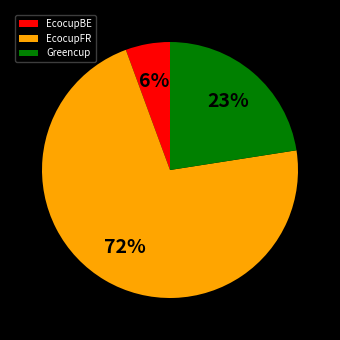

What is the ratio of the value at Greencup to the value at EcocupFR?

0.3